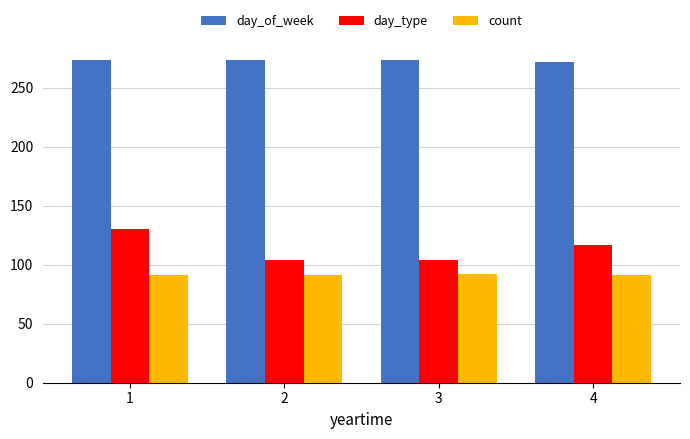

What is the sum of the day_type values at 2 and 3?

208